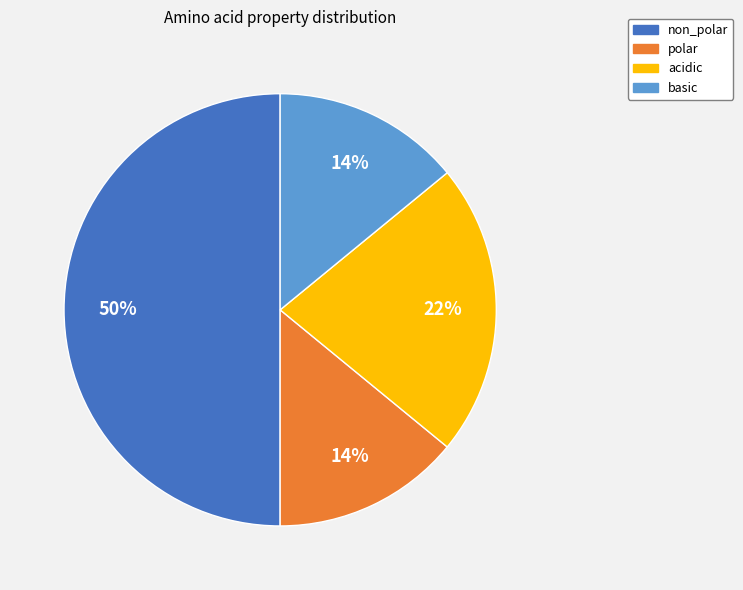

To the nearest percent, what is the average slice percentage?

25%